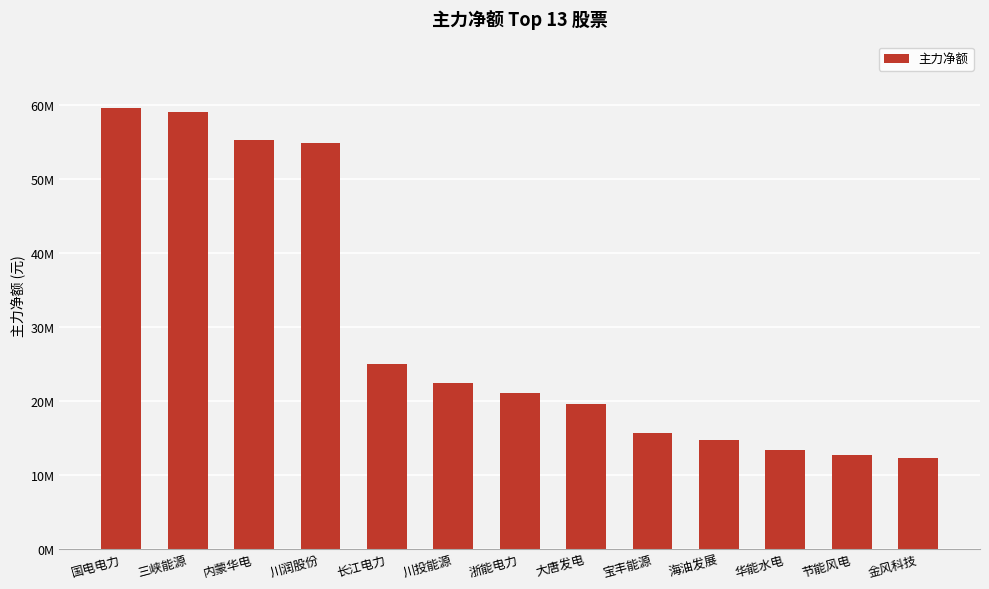

List the labels in order of value, largest first.

国电电力, 三峡能源, 内蒙华电, 川润股份, 长江电力, 川投能源, 浙能电力, 大唐发电, 宝丰能源, 海油发展, 华能水电, 节能风电, 金风科技